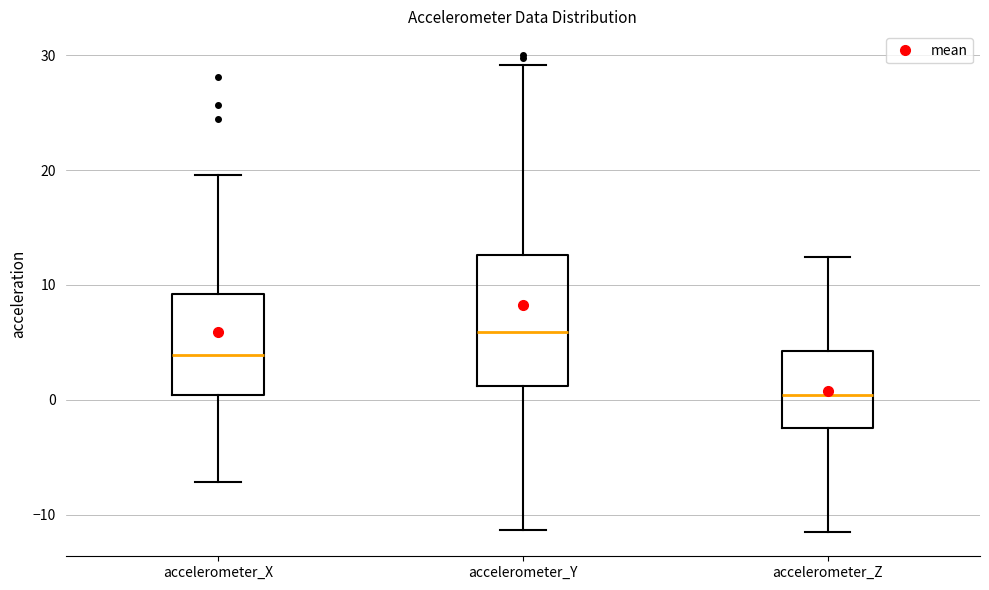

Which box's median line is the lowest?

accelerometer_Z